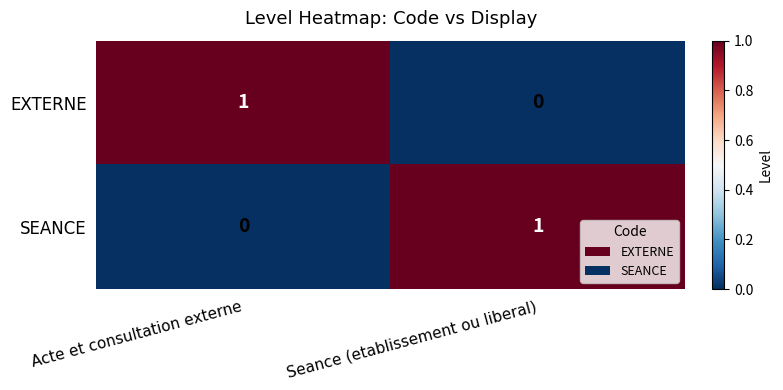

Reading left to right, extract all data points from this chart.

EXTERNE: Acte et consultation externe=1	Seance (etablissement ou liberal)=0
SEANCE: Acte et consultation externe=0	Seance (etablissement ou liberal)=1